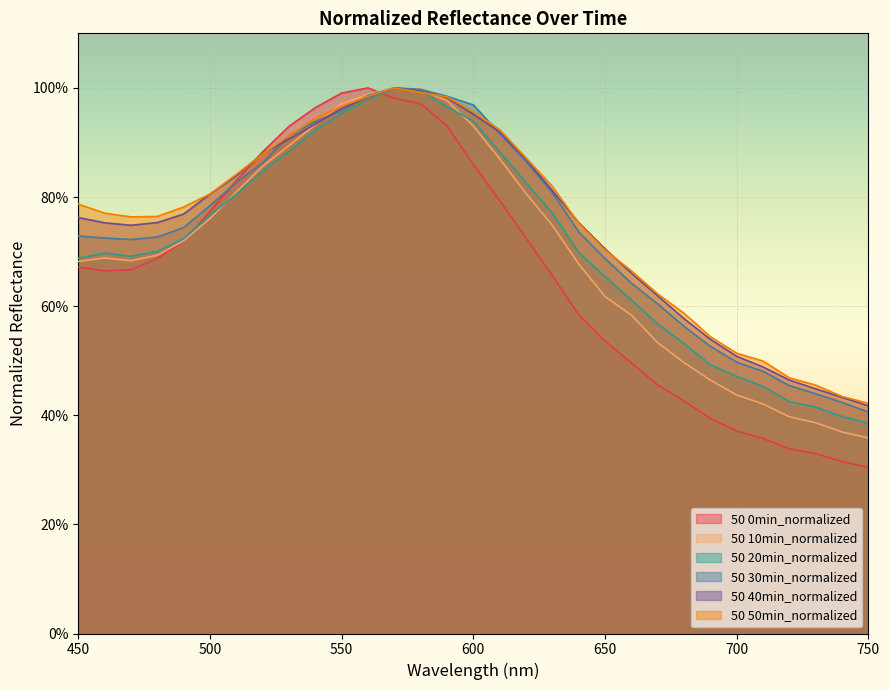

Reading left to right, extract all data points from this chart.

50 0min_normalized: 450=0.7	460=0.7	470=0.7	480=0.7	490=0.7	500=0.8	510=0.8	520=0.9	530=0.9	540=1.0	550=1.0	560=1.0	570=1.0	580=1.0	590=0.9	600=0.9	610=0.8	620=0.7	630=0.7	640=0.6	650=0.5	660=0.5	670=0.5	680=0.4	690=0.4	700=0.4	710=0.4	720=0.3	730=0.3	740=0.3	750=0.3
50 10min_normalized: 450=0.7	460=0.7	470=0.7	480=0.7	490=0.7	500=0.8	510=0.8	520=0.9	530=0.9	540=0.9	550=1.0	560=1.0	570=1.0	580=1.0	590=1.0	600=0.9	610=0.9	620=0.8	630=0.7	640=0.7	650=0.6	660=0.6	670=0.5	680=0.5	690=0.5	700=0.4	710=0.4	720=0.4	730=0.4	740=0.4	750=0.4
50 20min_normalized: 450=0.7	460=0.7	470=0.7	480=0.7	490=0.7	500=0.8	510=0.8	520=0.8	530=0.9	540=0.9	550=1.0	560=1.0	570=1.0	580=1.0	590=1.0	600=0.9	610=0.9	620=0.8	630=0.8	640=0.7	650=0.7	660=0.6	670=0.6	680=0.5	690=0.5	700=0.5	710=0.5	720=0.4	730=0.4	740=0.4	750=0.4
50 30min_normalized: 450=0.7	460=0.7	470=0.7	480=0.7	490=0.7	500=0.8	510=0.8	520=0.9	530=0.9	540=0.9	550=1.0	560=1.0	570=1.0	580=1.0	590=1.0	600=1.0	610=0.9	620=0.9	630=0.8	640=0.7	650=0.7	660=0.6	670=0.6	680=0.6	690=0.5	700=0.5	710=0.5	720=0.5	730=0.4	740=0.4	750=0.4
50 40min_normalized: 450=0.8	460=0.8	470=0.7	480=0.8	490=0.8	500=0.8	510=0.8	520=0.9	530=0.9	540=0.9	550=1.0	560=1.0	570=1.0	580=1.0	590=1.0	600=1.0	610=0.9	620=0.9	630=0.8	640=0.8	650=0.7	660=0.7	670=0.6	680=0.6	690=0.5	700=0.5	710=0.5	720=0.5	730=0.4	740=0.4	750=0.4
50 50min_normalized: 450=0.8	460=0.8	470=0.8	480=0.8	490=0.8	500=0.8	510=0.8	520=0.9	530=0.9	540=0.9	550=1.0	560=1.0	570=1.0	580=1.0	590=1.0	600=1.0	610=0.9	620=0.9	630=0.8	640=0.8	650=0.7	660=0.7	670=0.6	680=0.6	690=0.5	700=0.5	710=0.5	720=0.5	730=0.5	740=0.4	750=0.4